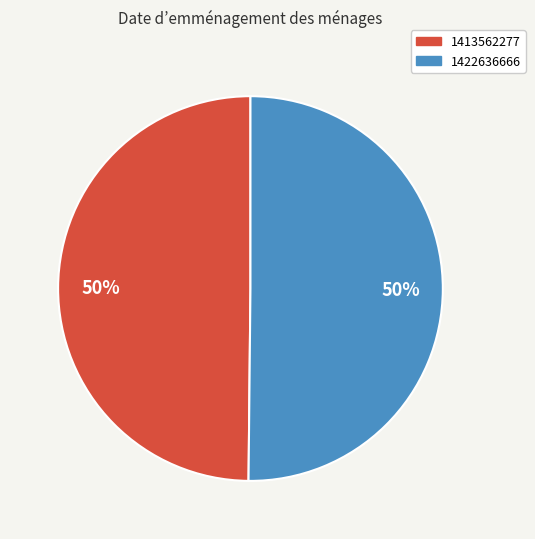

Approximately how many times larger is the value at 1422636666 compared to 1413562277?

1.0